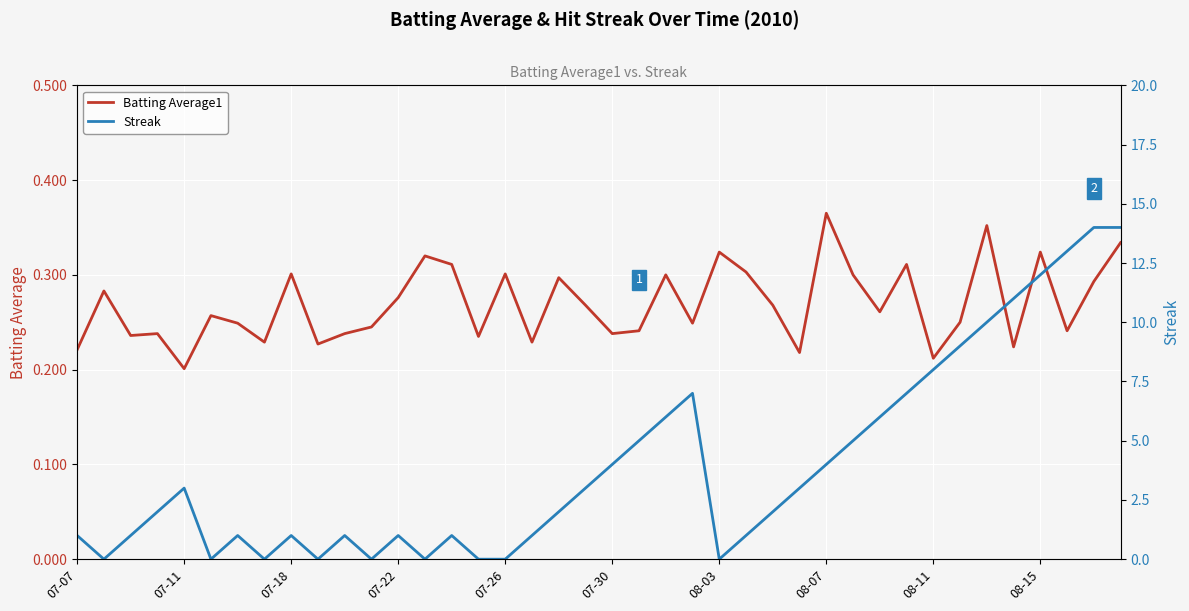

Reading left to right, transcribe all the data shown in this chart.

Batting Average1: 0.2	0.3	0.2	0.2	0.2	0.3	0.2	0.2	0.3	0.2	0.2	0.2	0.3	0.3	0.3	0.2	0.3	0.2	0.3	0.3	0.2	0.2	0.3	0.2	0.3	0.3	0.3	0.2	0.4	0.3	0.3	0.3	0.2	0.2	0.4	0.2	0.3	0.2	0.3	0.3
Streak: 1.0	0.0	1.0	2.0	3.0	0.0	1.0	0.0	1.0	0.0	1.0	0.0	1.0	0.0	1.0	0.0	0.0	1.0	2.0	3.0	4.0	5.0	6.0	7.0	0.0	1.0	2.0	3.0	4.0	5.0	6.0	7.0	8.0	9.0	10.0	11.0	12.0	13.0	14.0	14.0